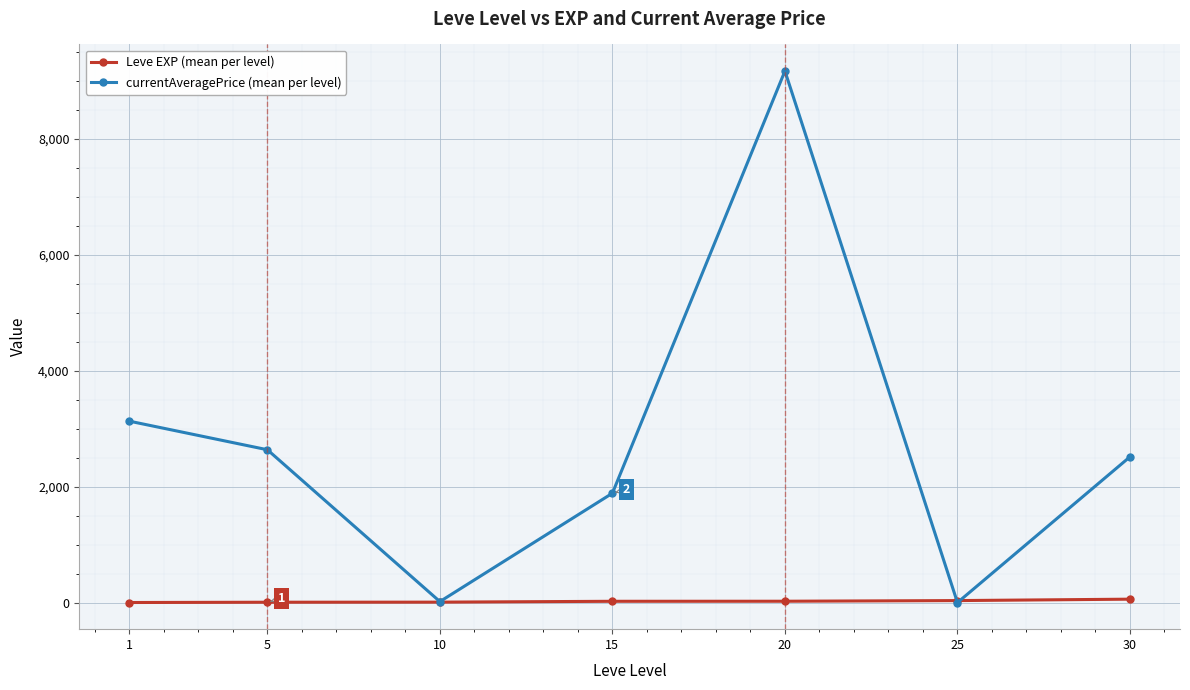

What is the sum of the Leve EXP (mean per level) values at 30 and 25?

93.7